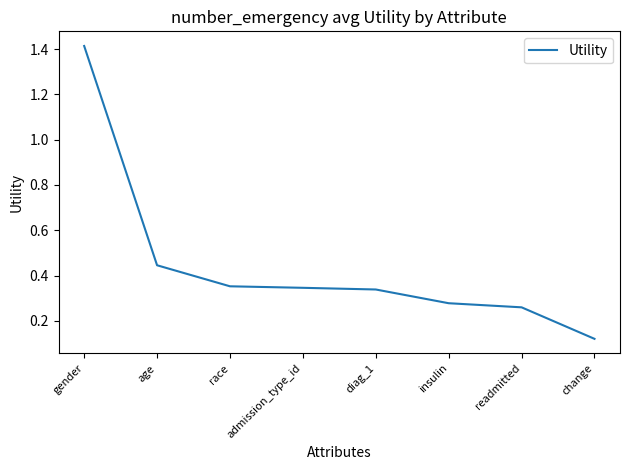

Between readmitted and change, which is larger?

readmitted